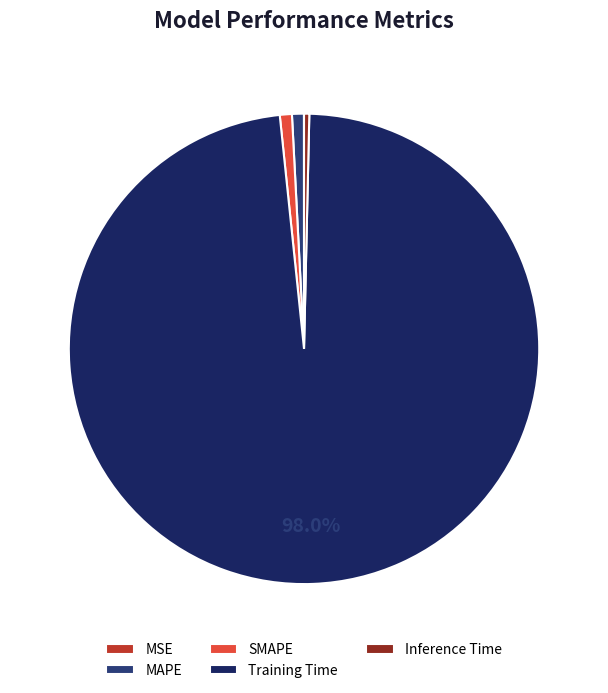

Which category has the smallest portion of the pie?

MSE